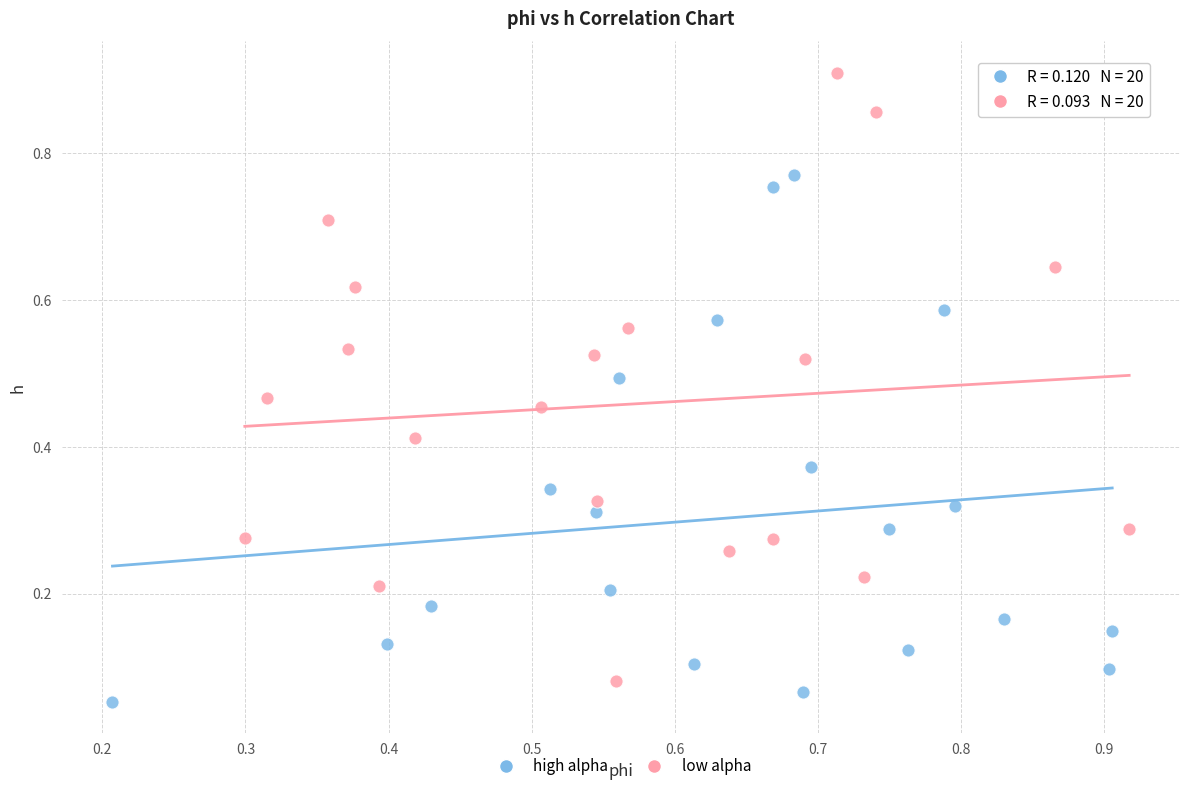

Which series reaches the maximum Y coordinate?

low alpha